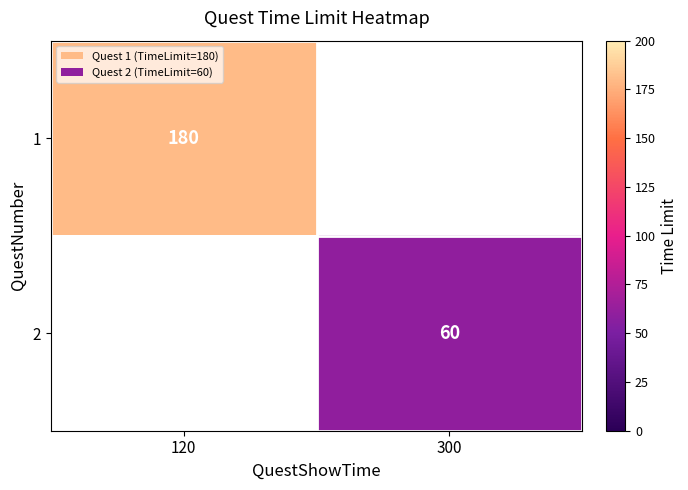

How many categories are shown in the chart?

2